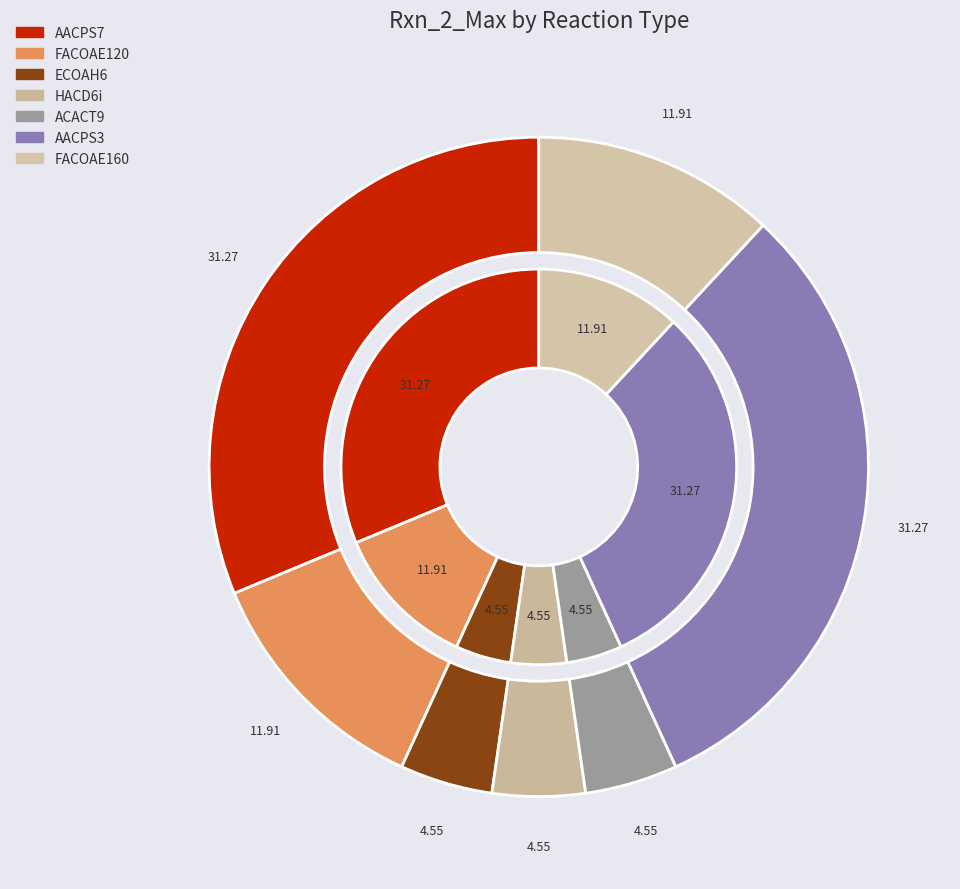

To the nearest percent, what is the average slice percentage?

14%